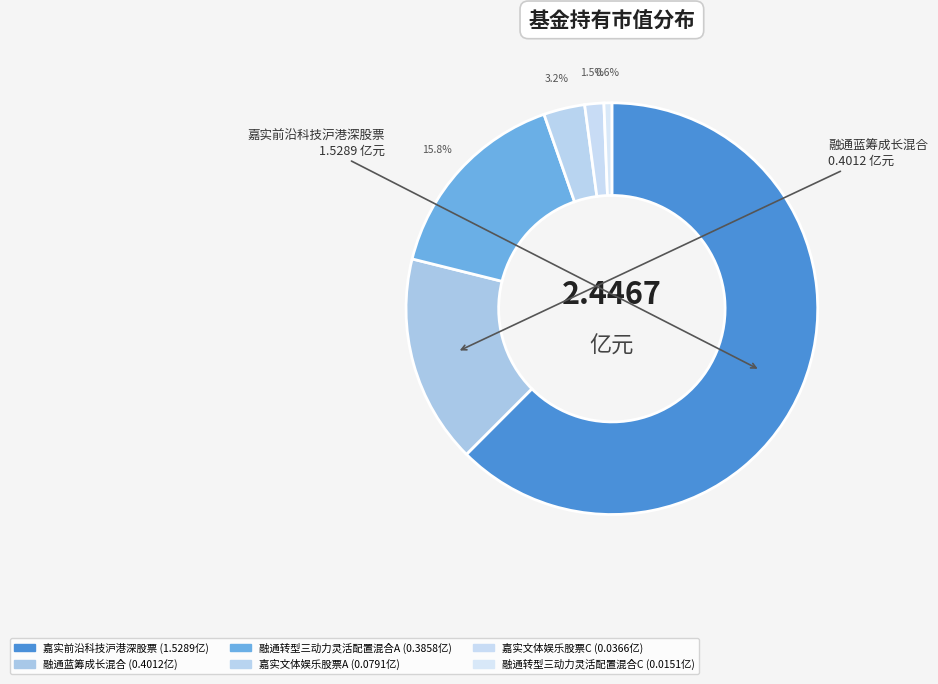

Which category has the biggest portion of the pie?

嘉实前沿科技沪港深股票